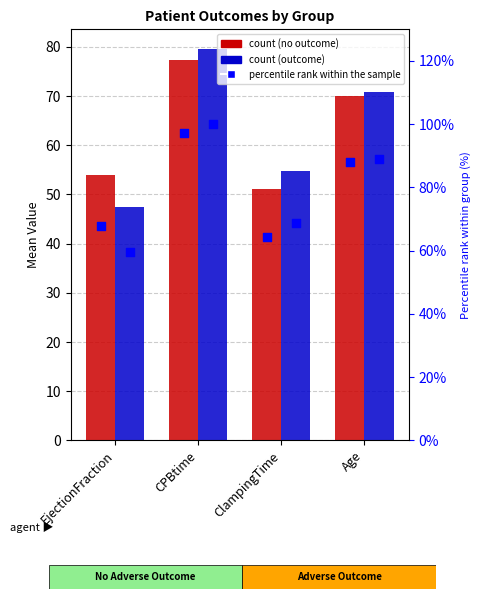

At how many categories does at least one series exceed 99?

1